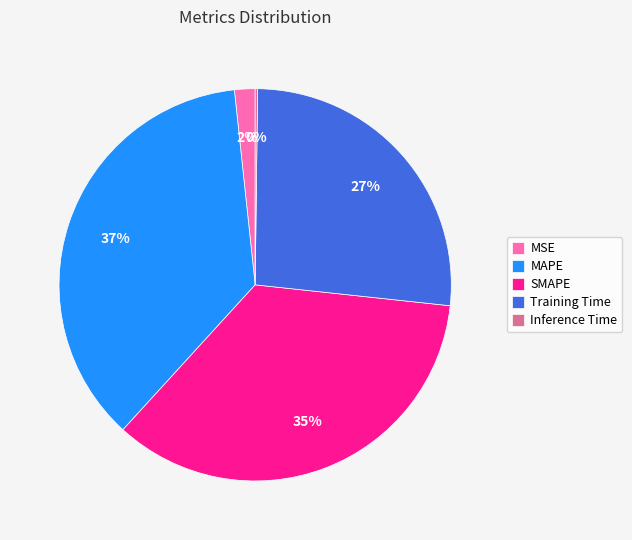

To the nearest percent, what percentage of the pie is MAPE?

37%